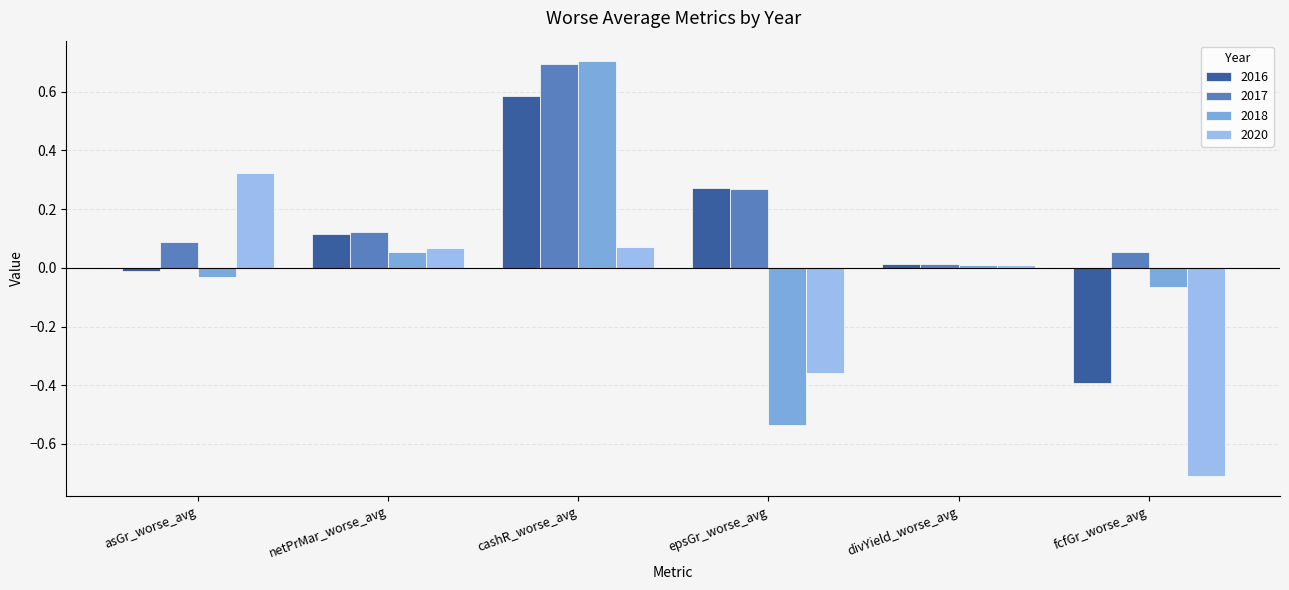

What is the difference between the highest and lowest values at asGr_worse_avg?

0.4